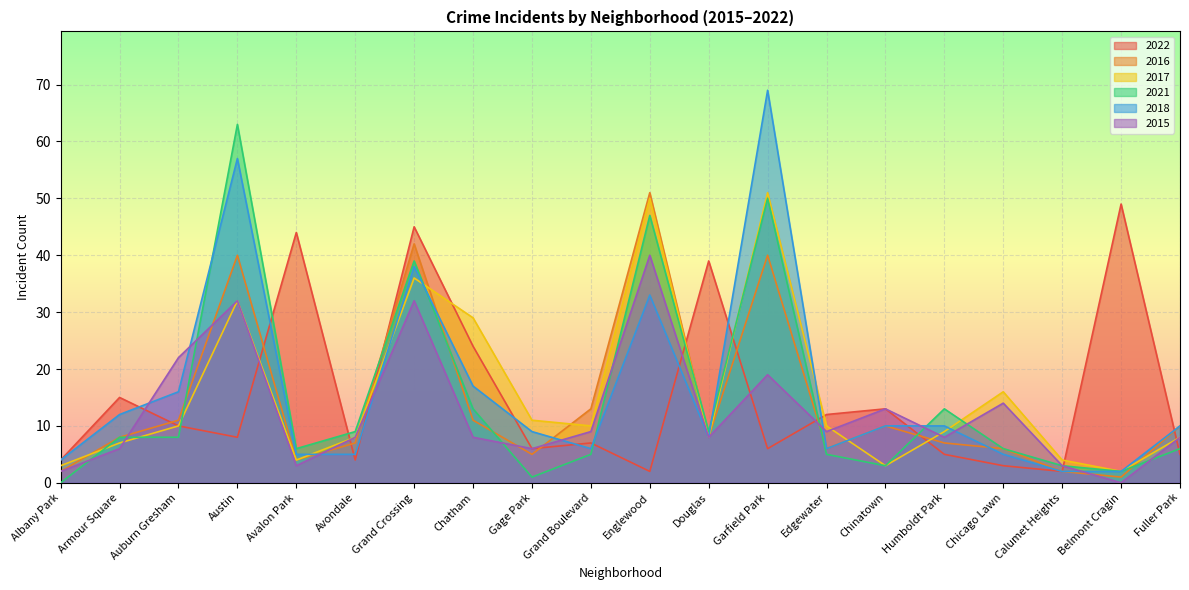

Where does the 2015 series first go above 8?

Auburn Gresham